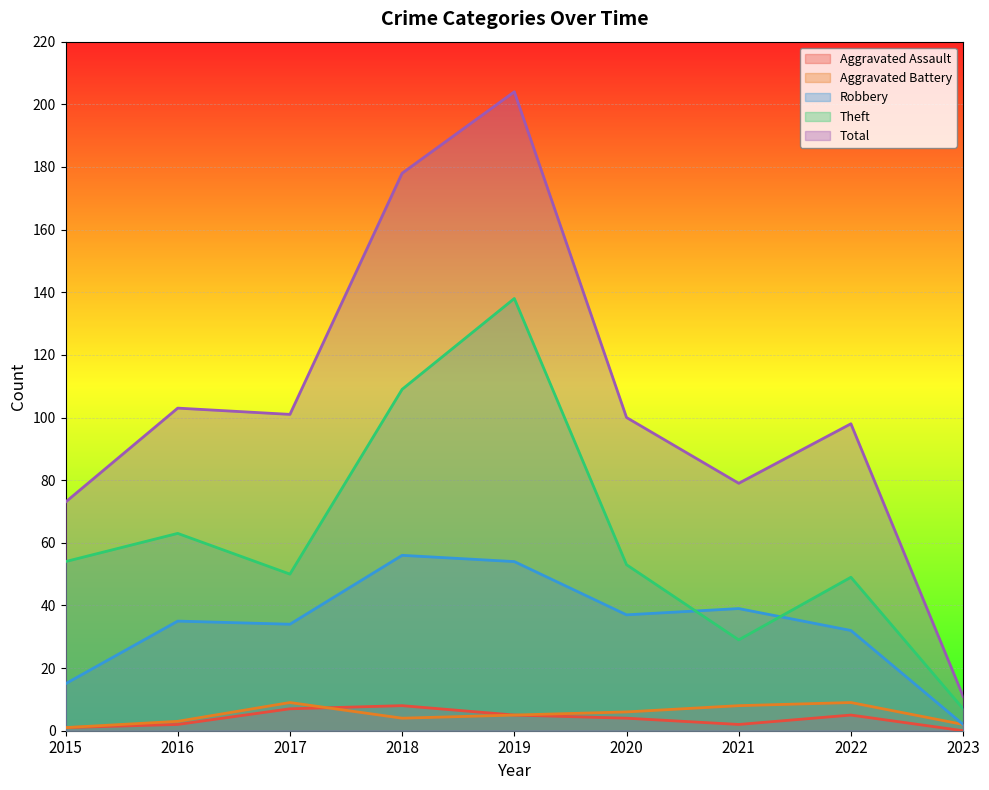

Is it true that Aggravated Assault equals 8 at 2018?

True